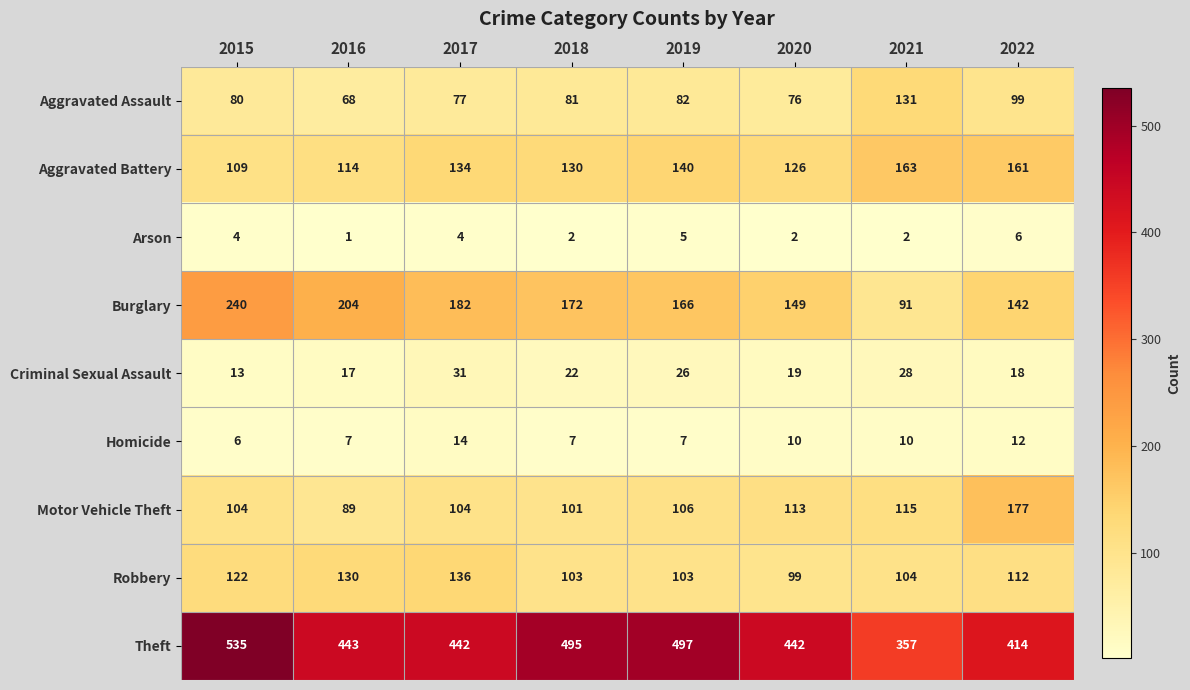

Count the number of data series in this chart.

9